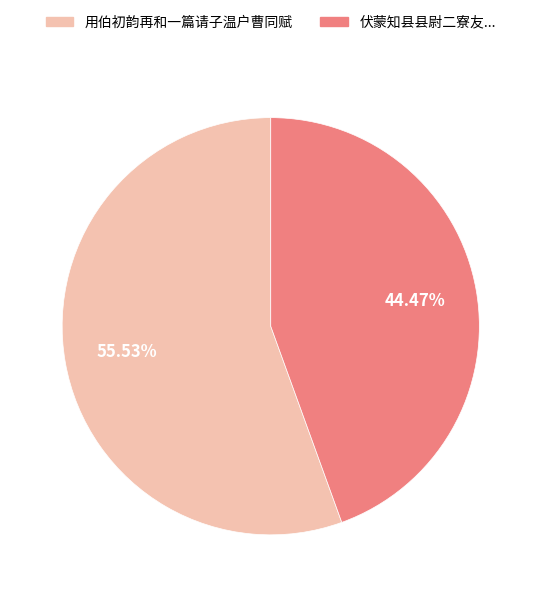

To the nearest percent, what percentage of the pie is 用伯初韵再和一篇请子温户曹同赋?

56%